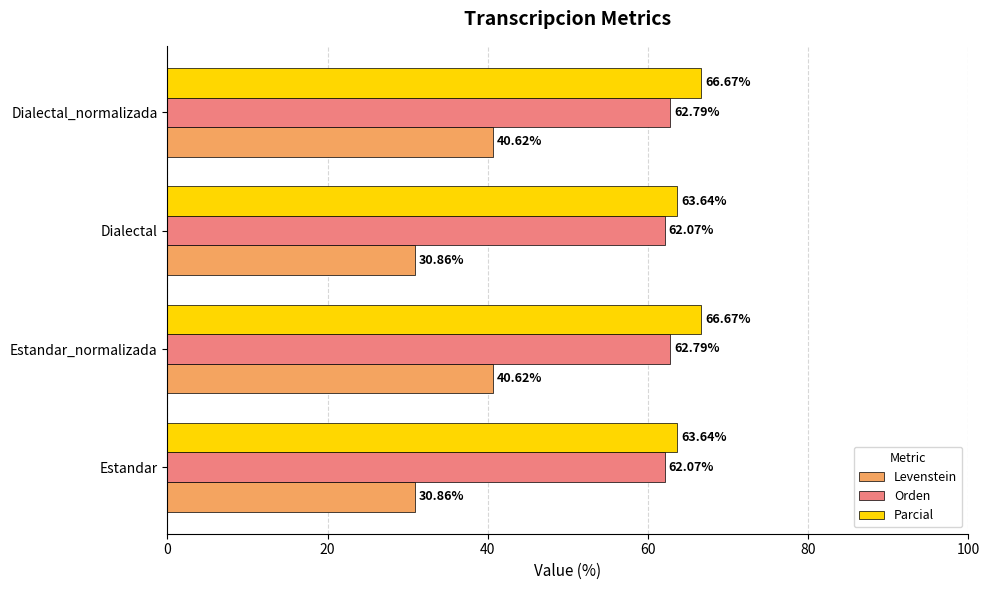

Which series has the largest range (max minus min)?

Levenstein